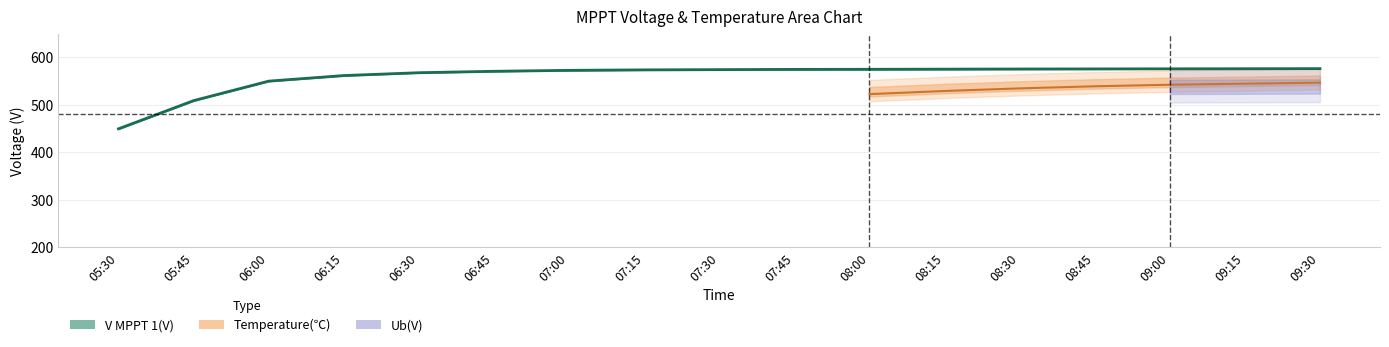

What is the smallest value displayed?

449.4